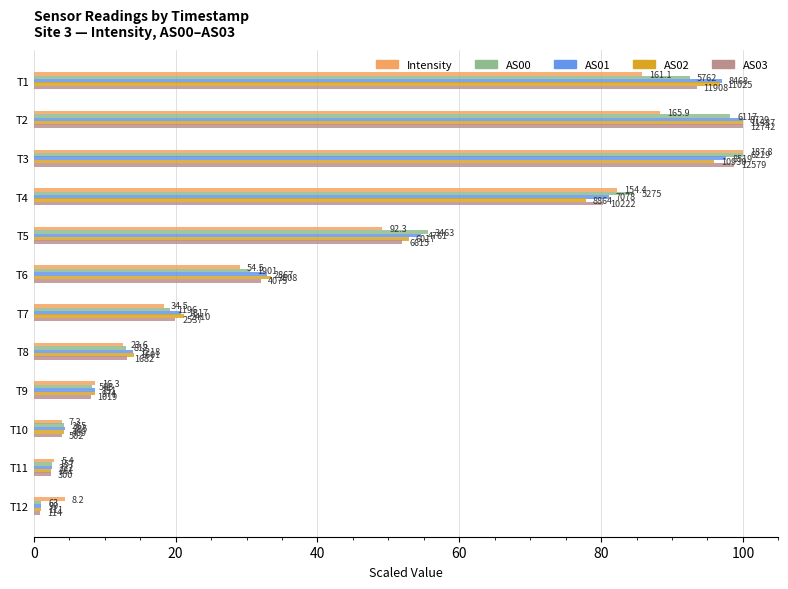

What are all the series names shown in the legend?

Intensity, AS00, AS01, AS02, AS03